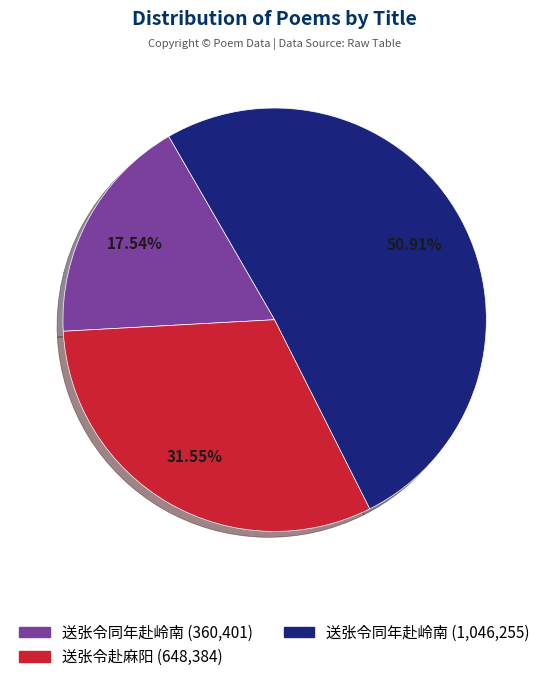

Does any single category account for the majority?

Yes